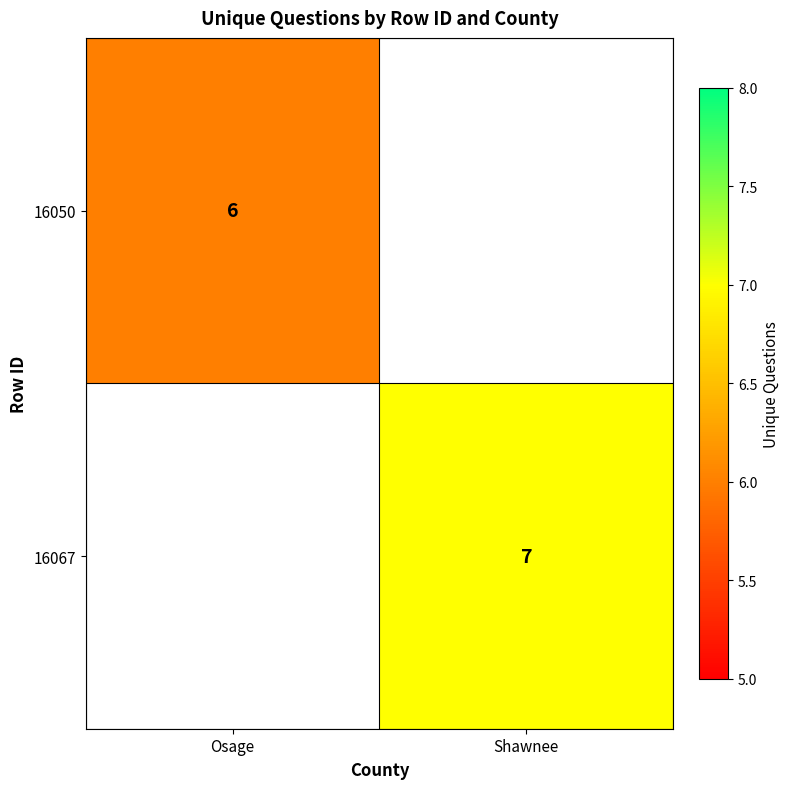

True or false: 16067 has a value of 7 at Shawnee.

True